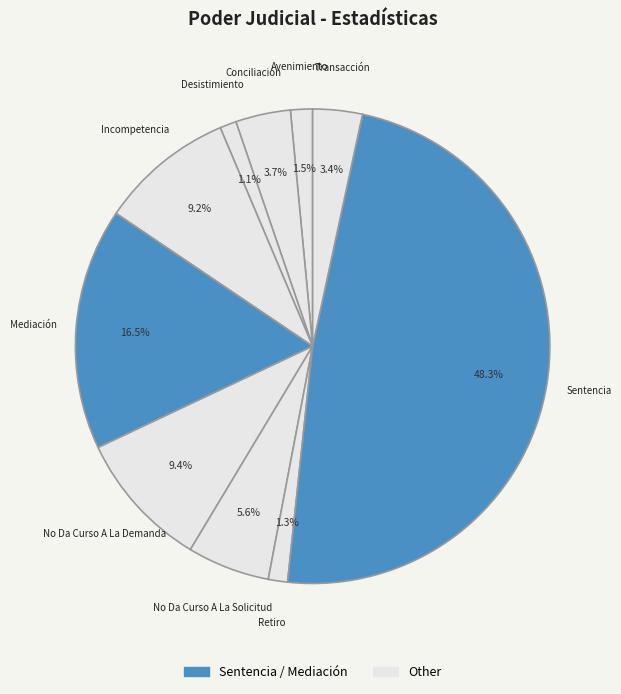

How many segments does this pie chart have?

10